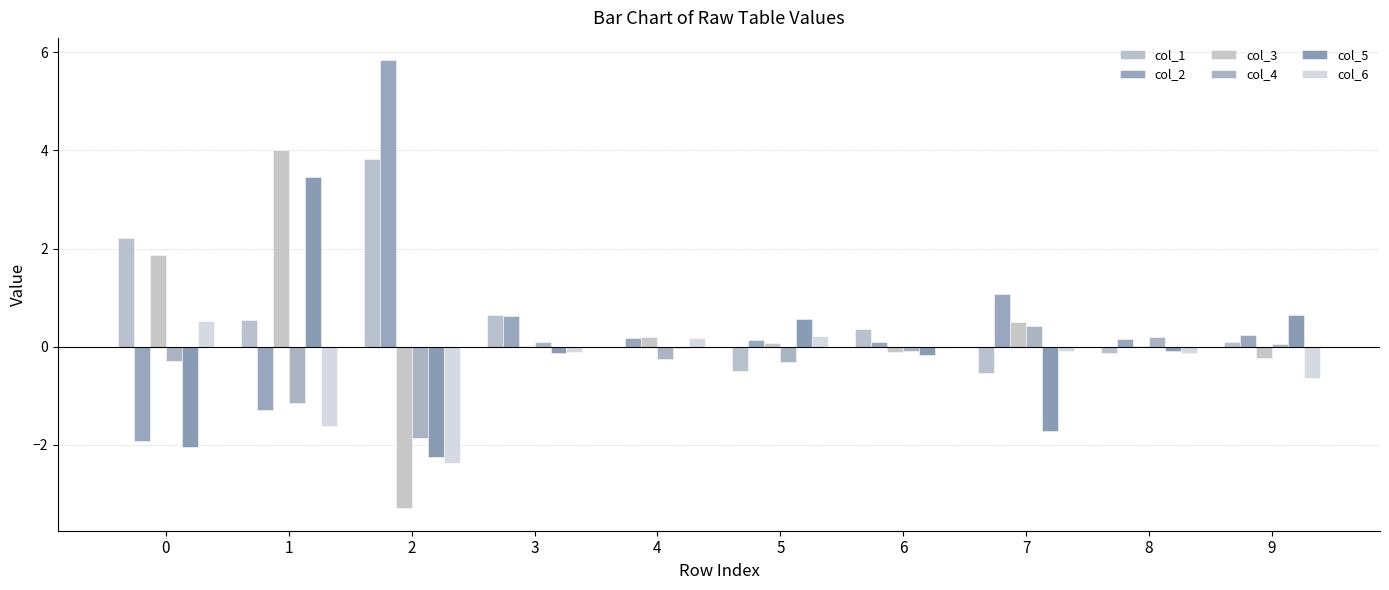

What is the sum of all col_2 values?

5.1